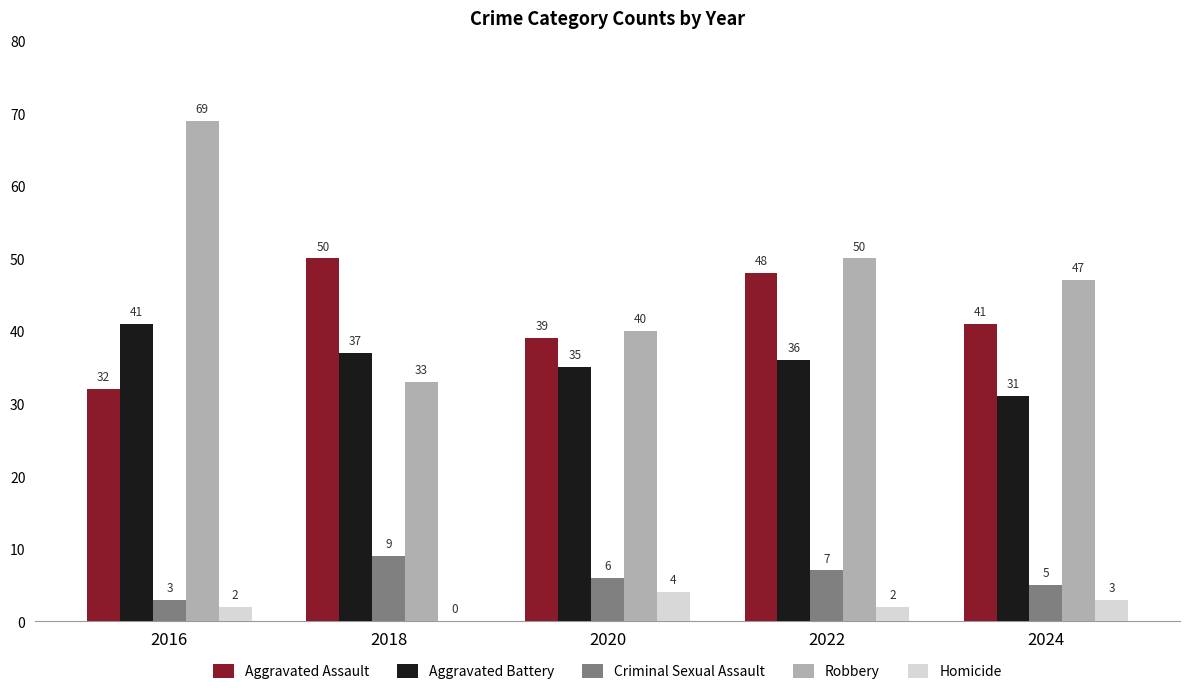

Which series changed the most between 2016 and 2024?

Robbery